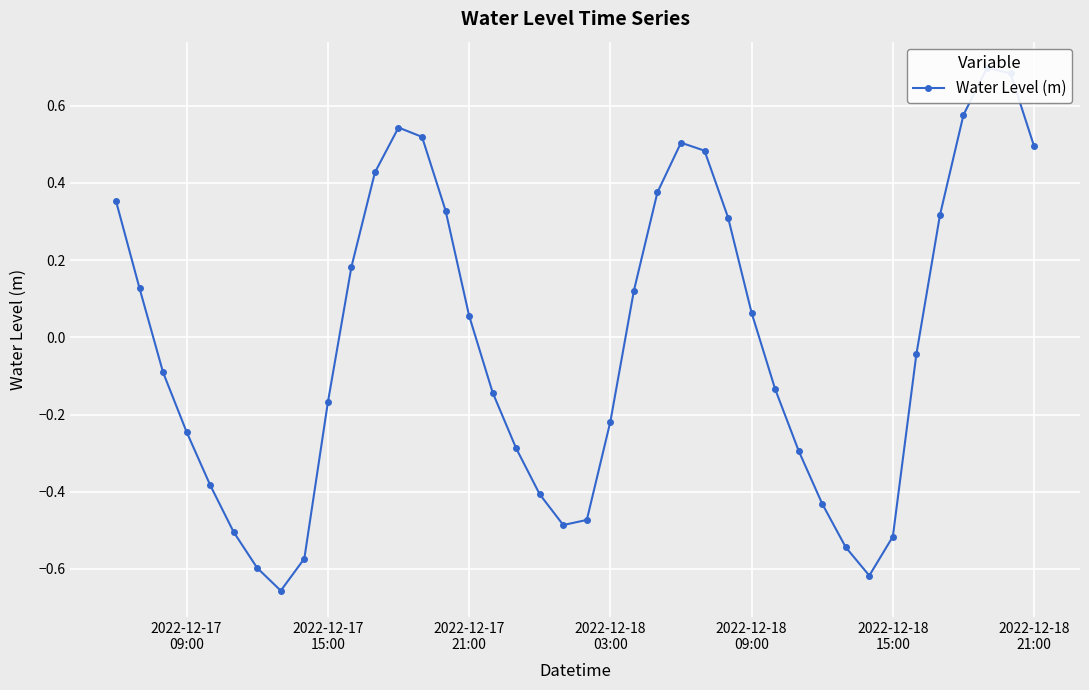

Reading left to right, transcribe all the data shown in this chart.

0.4	0.1	-0.1	-0.2	-0.4	-0.5	-0.6	-0.7	-0.6	-0.2	0.2	0.4	0.5	0.5	0.3	0.1	-0.1	-0.3	-0.4	-0.5	-0.5	-0.2	0.1	0.4	0.5	0.5	0.3	0.1	-0.1	-0.3	-0.4	-0.5	-0.6	-0.5	-0.0	0.3	0.6	0.7	0.7	0.5